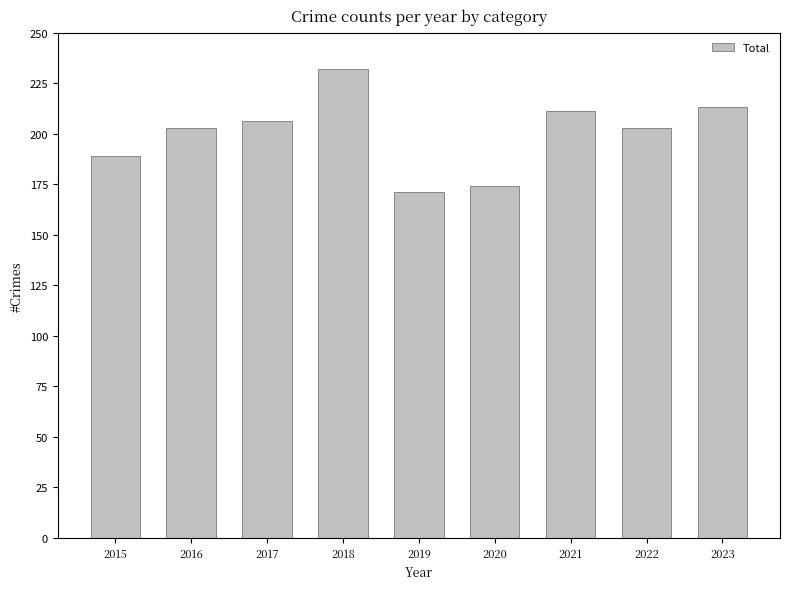

What is the difference between the maximum and minimum values?

61